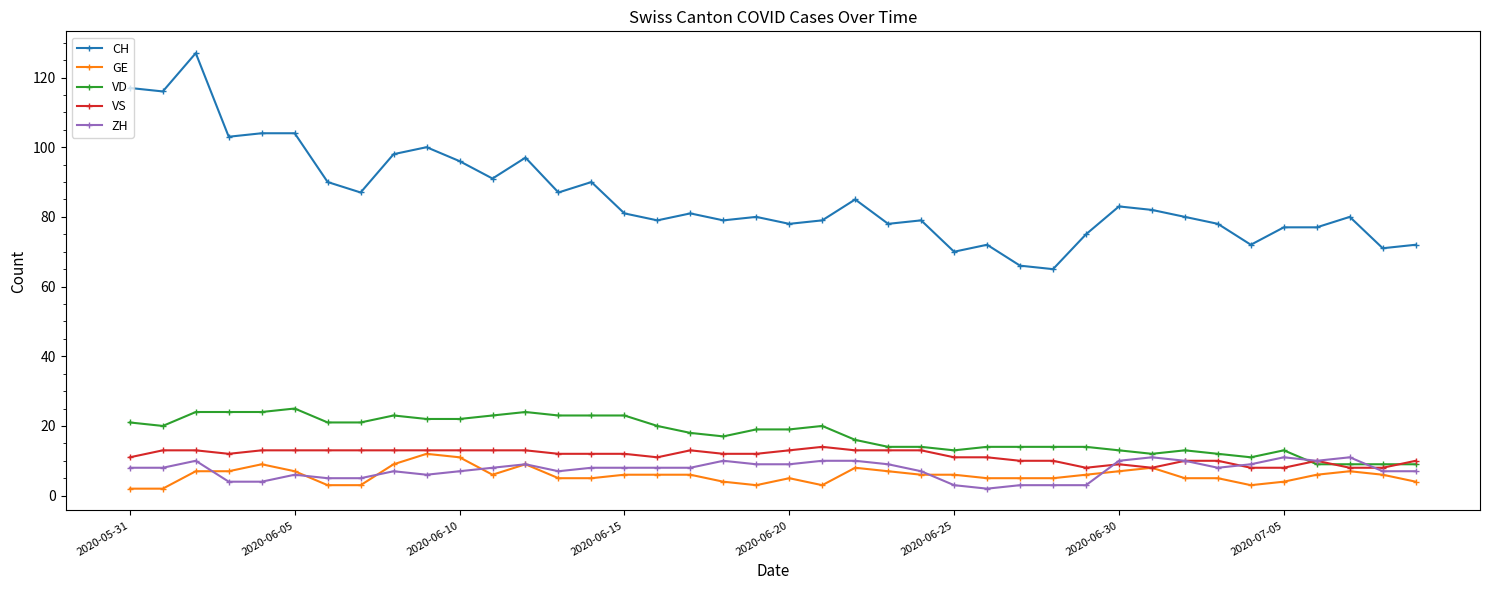

Which series has the widest spread of values?

CH